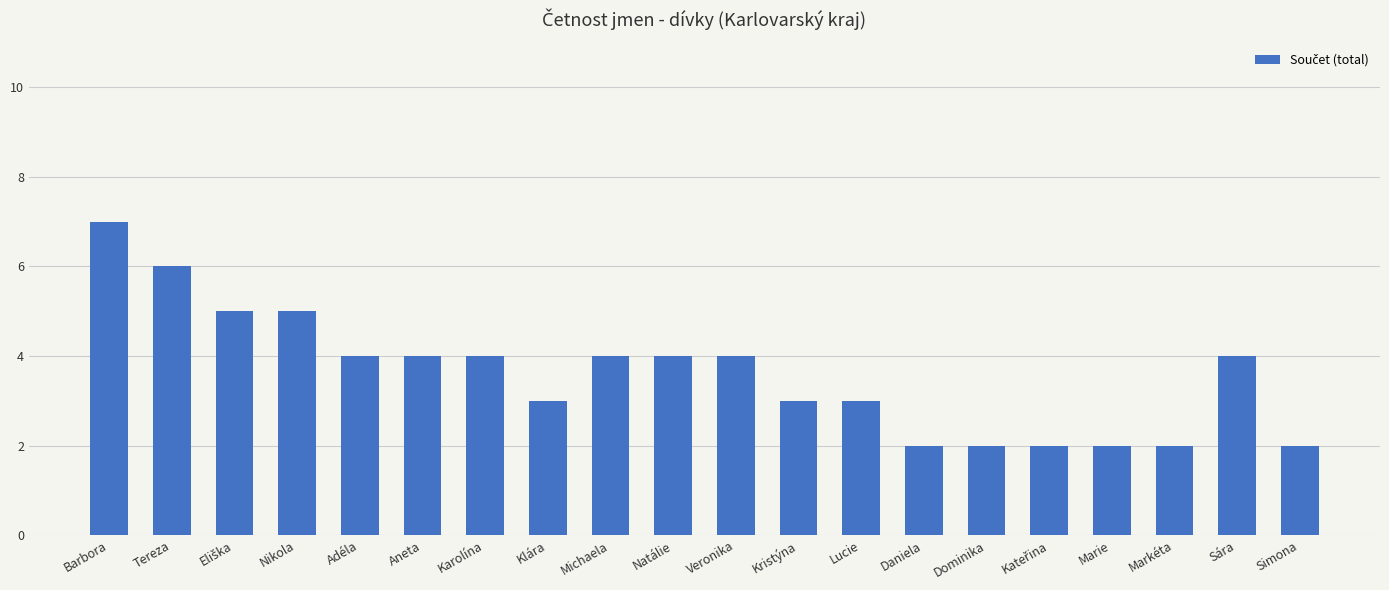

What is the difference between the maximum and second lowest values?

5